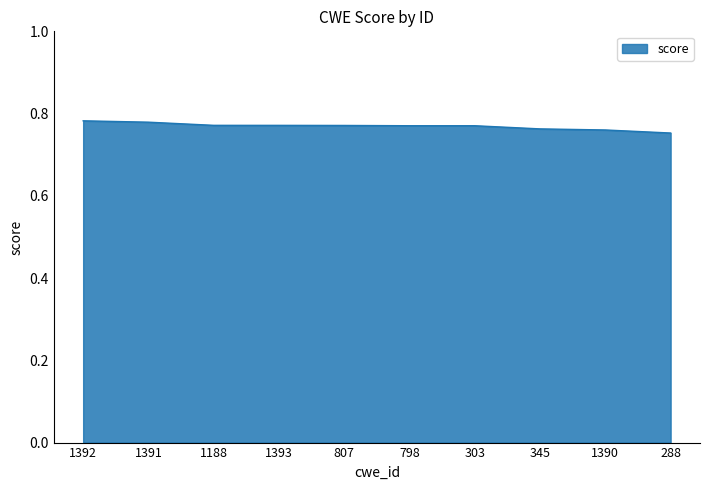

True or false: the data shows 1.2 at 1392.

False